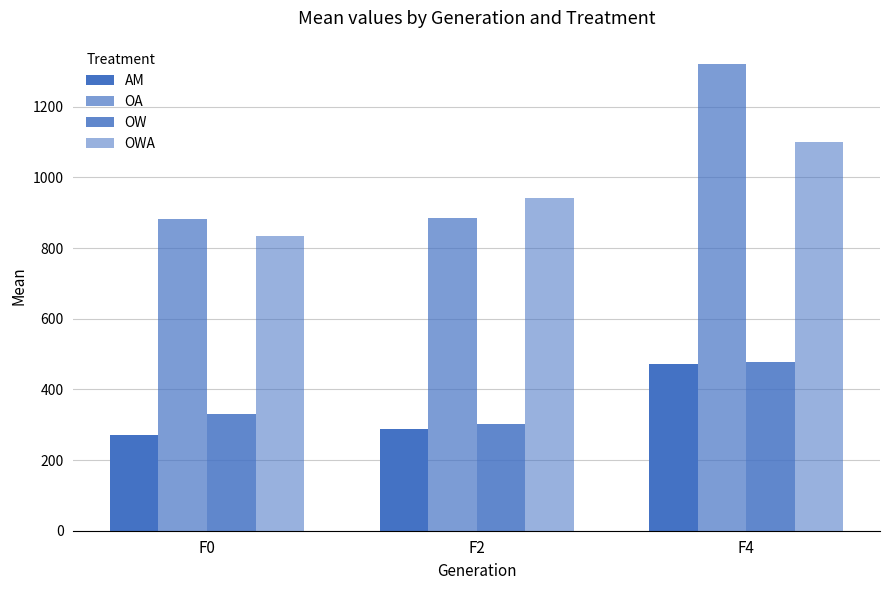

Are the bars grouped side by side (vs. stacked)?

Yes